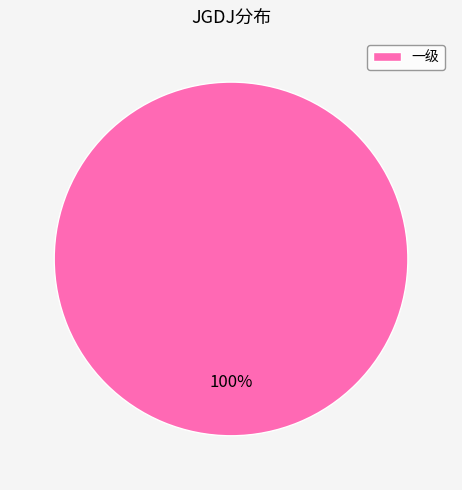

How many segments does this pie chart have?

1